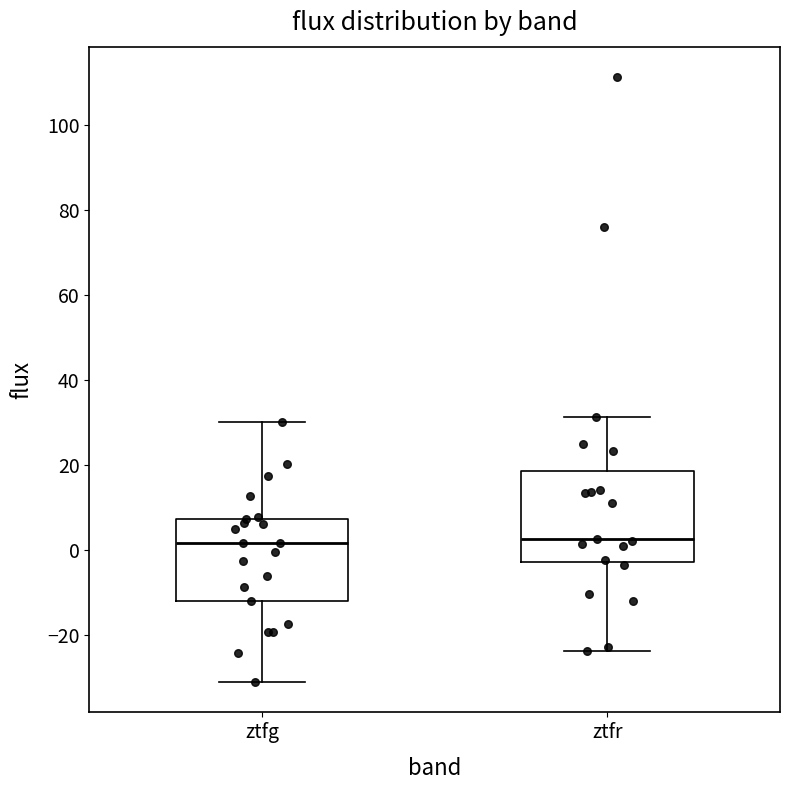

Reading left to right, transcribe this box plot: for each box, give where its median line is, the range the box spans, and where its two whiskers end, as read against the y-axis. The values are not printed on the chart, so give them approximately, as read against the axis.

ztfg: median 2, box -12 to 8, whiskers -32 to 30
ztfr: median 2, box -2 to 18, whiskers -24 to 32